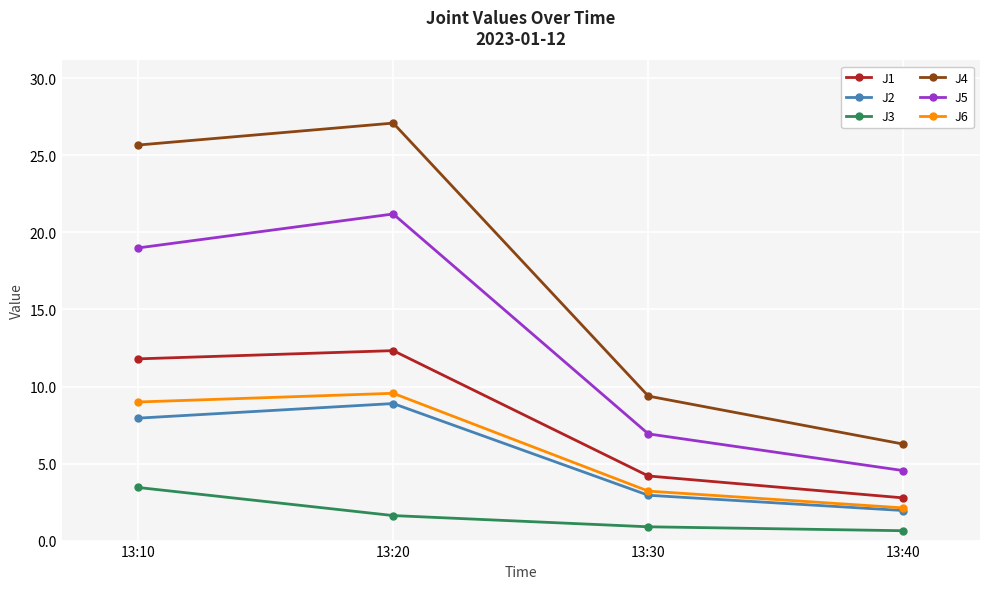

How many lines are shown in the chart?

6